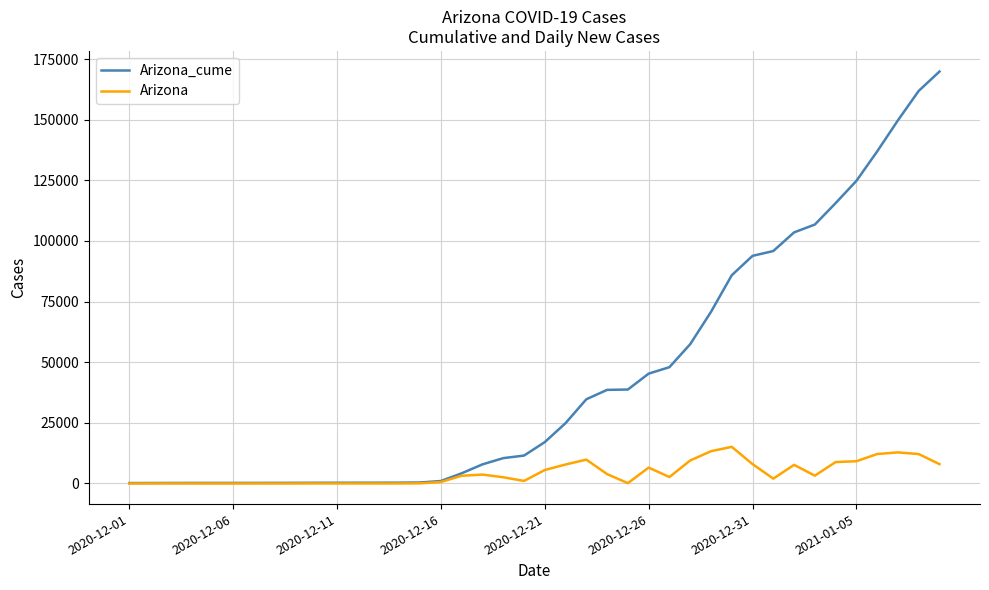

What is the average value of the Arizona_cume series?

43977